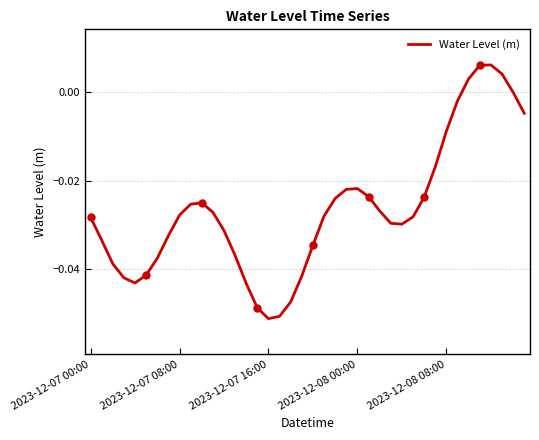

True or false: the data has more than 1 interior local peaks.

True